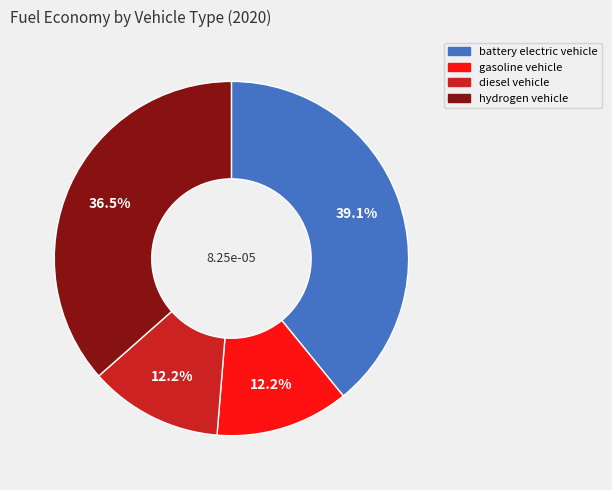

True or false: hydrogen vehicle accounts for 24% of the total.

False